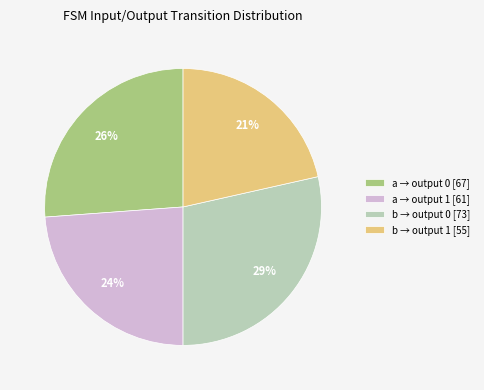

Do b → output 0 [73] and a → output 0 [67] together represent more than half of the pie?

Yes